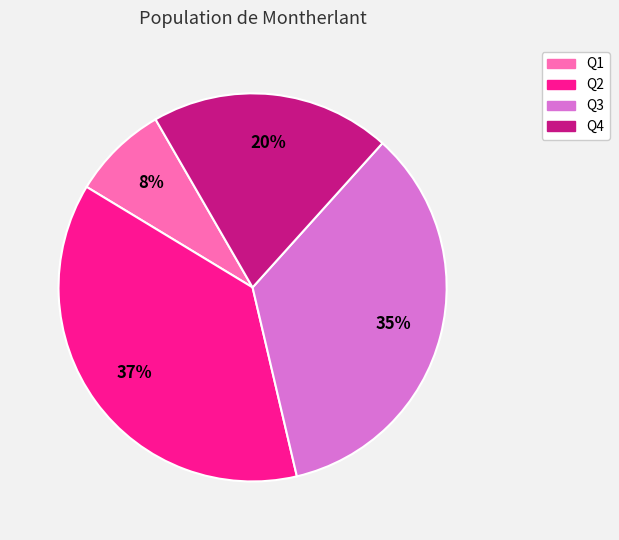

Does any single category account for the majority?

No